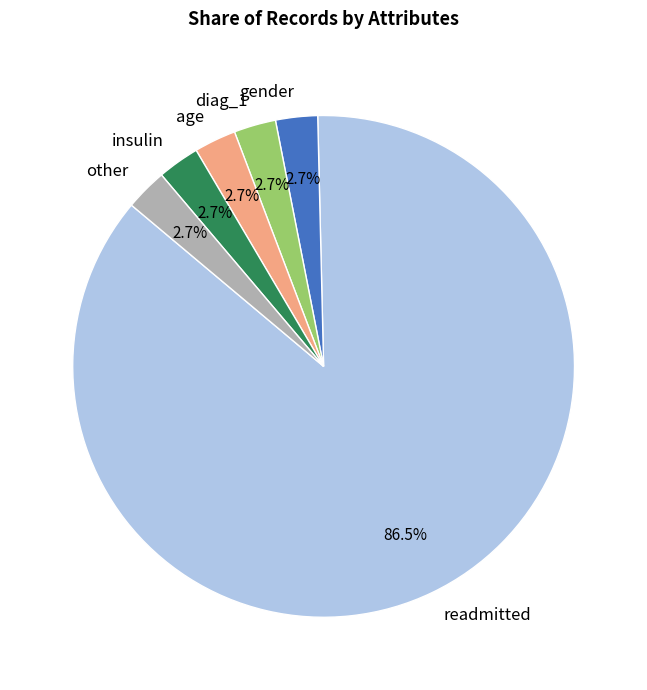

What is the largest slice in the pie chart?

readmitted